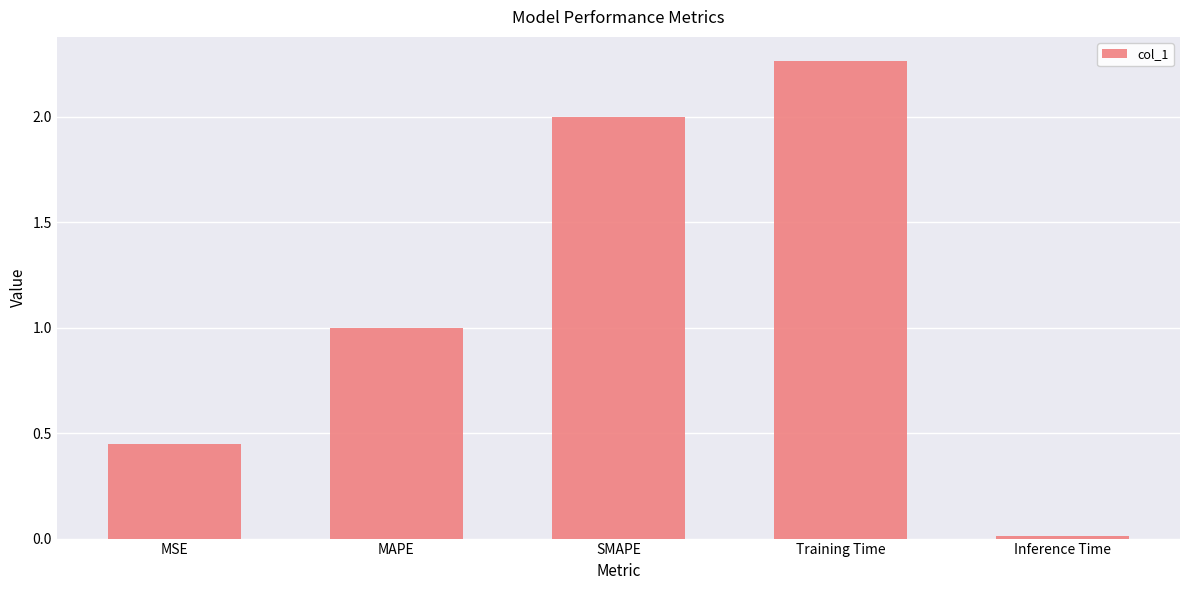

What is the label of the 3rd bar from the right?

SMAPE